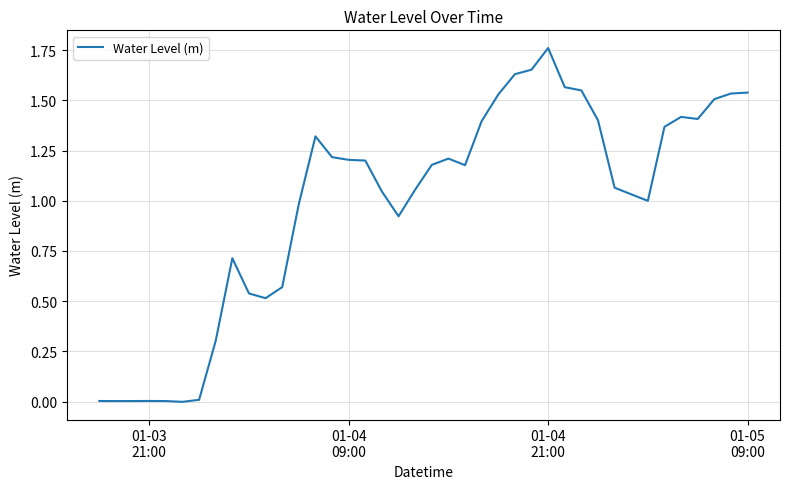

How many categories are shown in the chart?

40